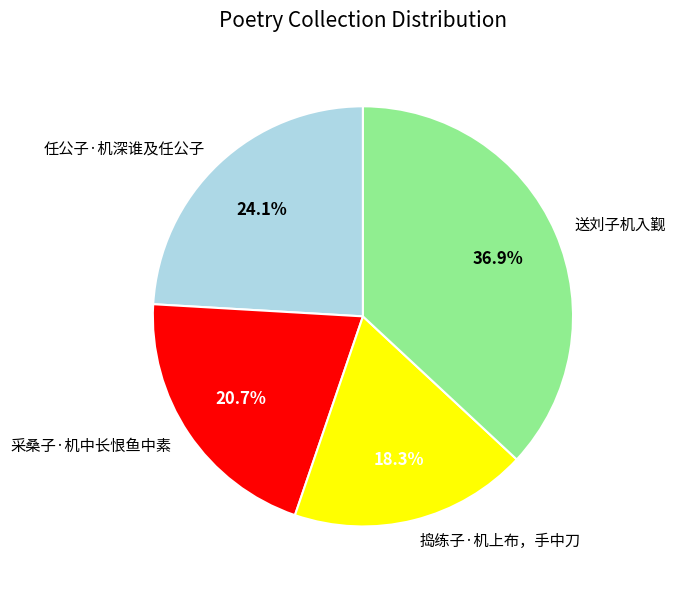

Combined, do 任公子·机深谁及任公子 and 送刘子机入觐 account for over 50%?

Yes